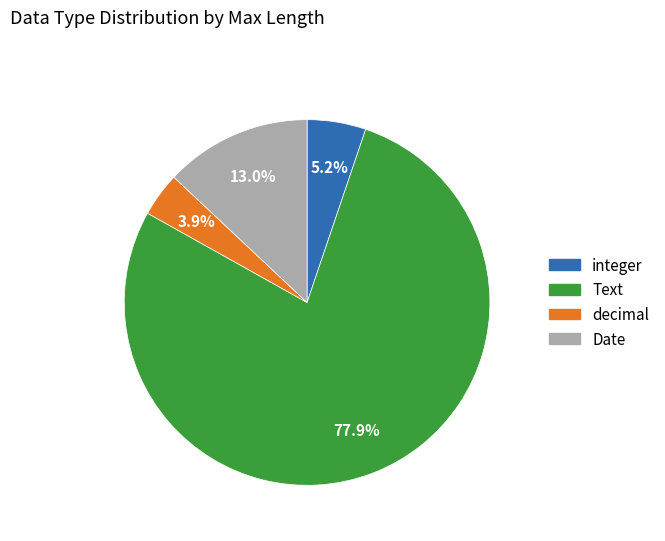

To the nearest percent, what percentage of the pie is decimal?

4%